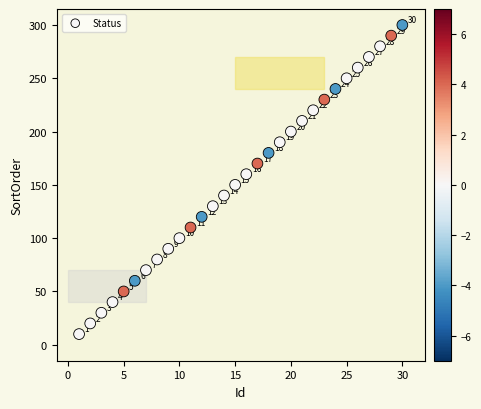

What Y value in the scatter plot is closest to 155?

150